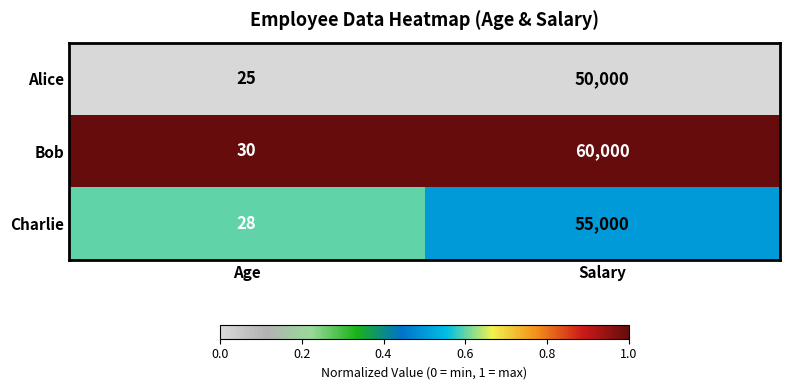

Which series has the widest spread of values?

Bob